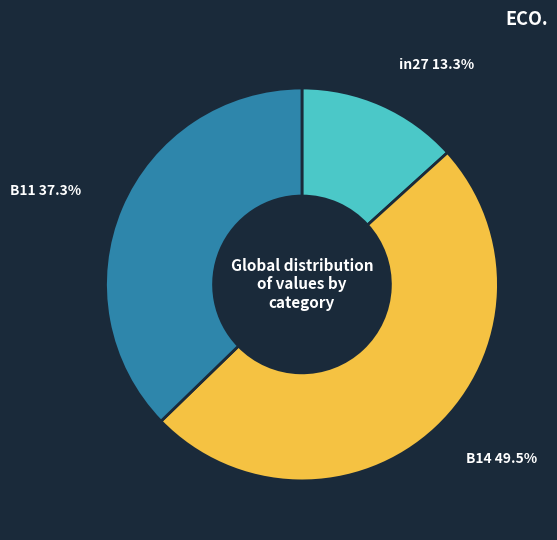

Rank the categories by value from highest to lowest.

B14, B11, in27